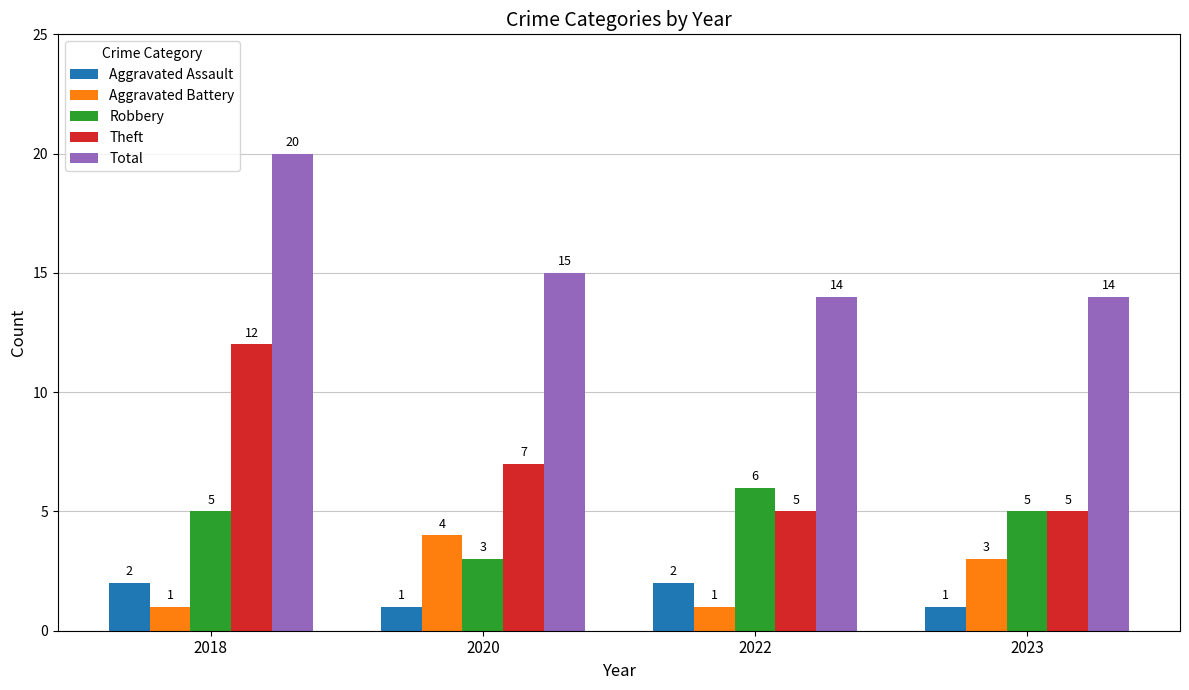

Reading left to right, extract all data points from this chart.

Aggravated Assault: 2018=2	2020=1	2022=2	2023=1
Aggravated Battery: 2018=1	2020=4	2022=1	2023=3
Robbery: 2018=5	2020=3	2022=6	2023=5
Theft: 2018=12	2020=7	2022=5	2023=5
Total: 2018=20	2020=15	2022=14	2023=14